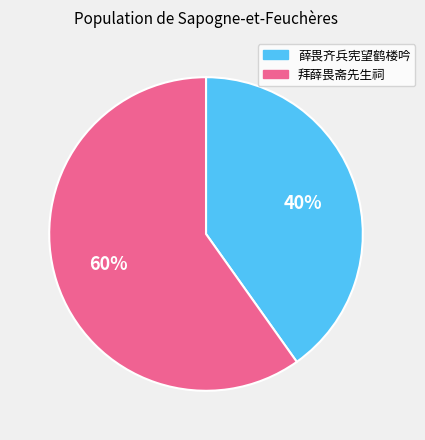

What is the ratio of the value at 拜薛畏斋先生祠 to the value at 薛畏齐兵宪望鹤楼吟?

1.5